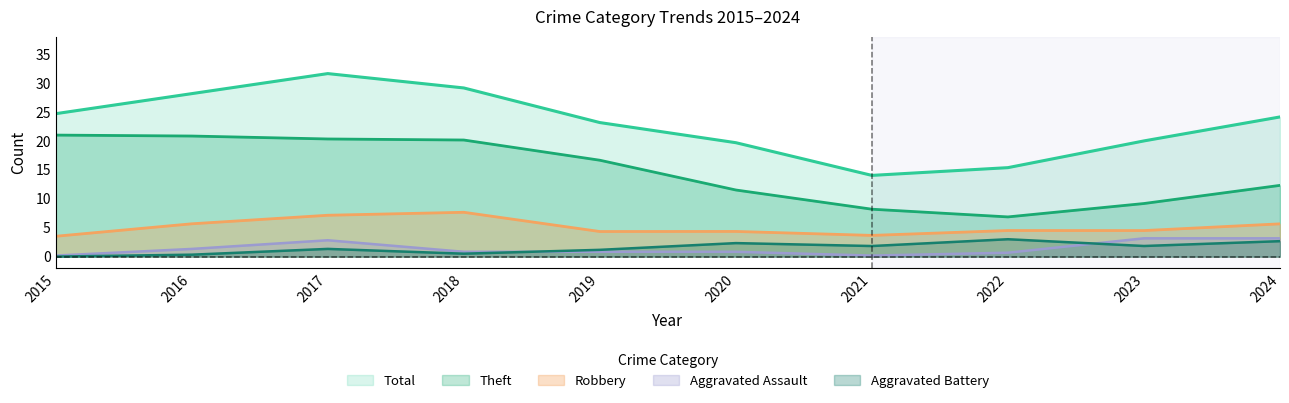

What is the difference between the Aggravated Battery values at 2016 and 2019?

0.8